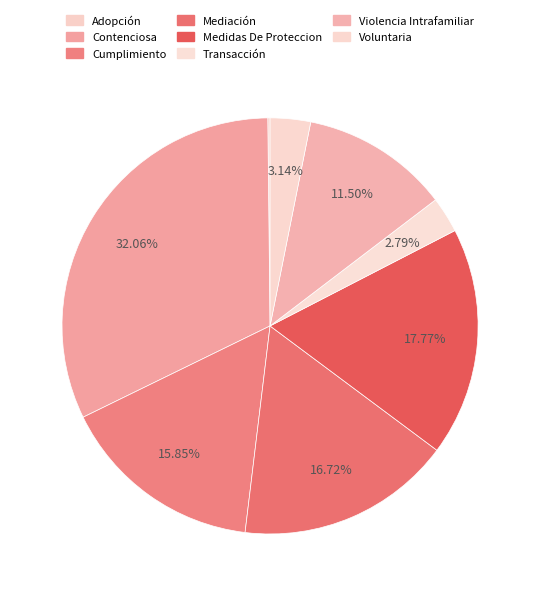

Rank the categories by value from lowest to highest.

Adopción, Transacción, Voluntaria, Violencia Intrafamiliar, Cumplimiento, Mediación, Medidas De Proteccion, Contenciosa